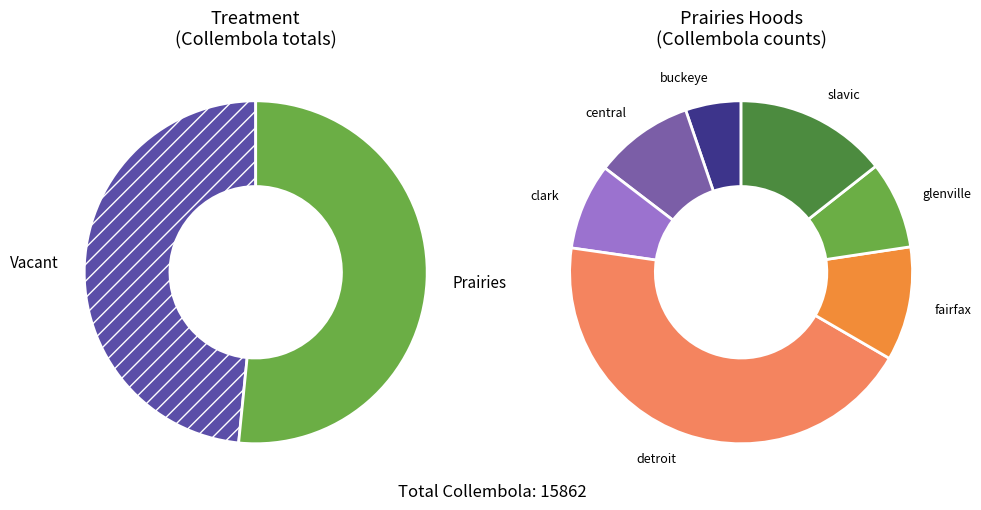

Does 5 represent more than half of the total?

No